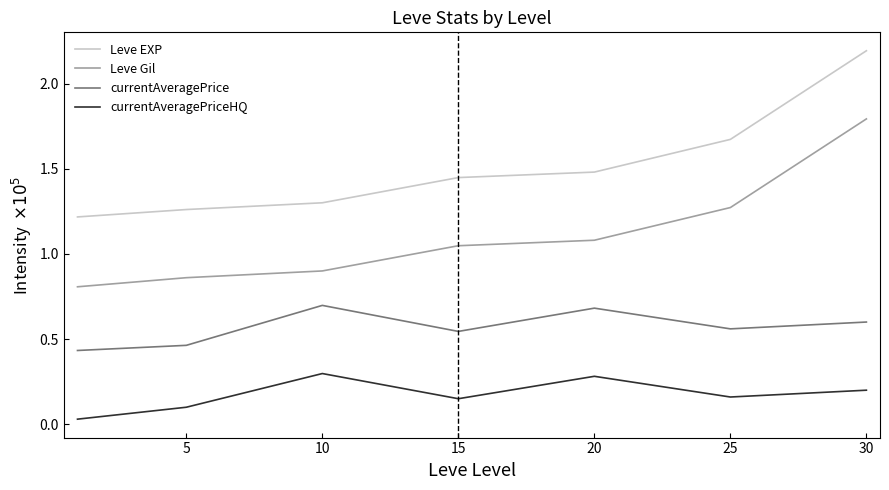

Which series has the largest range (max minus min)?

Leve Gil